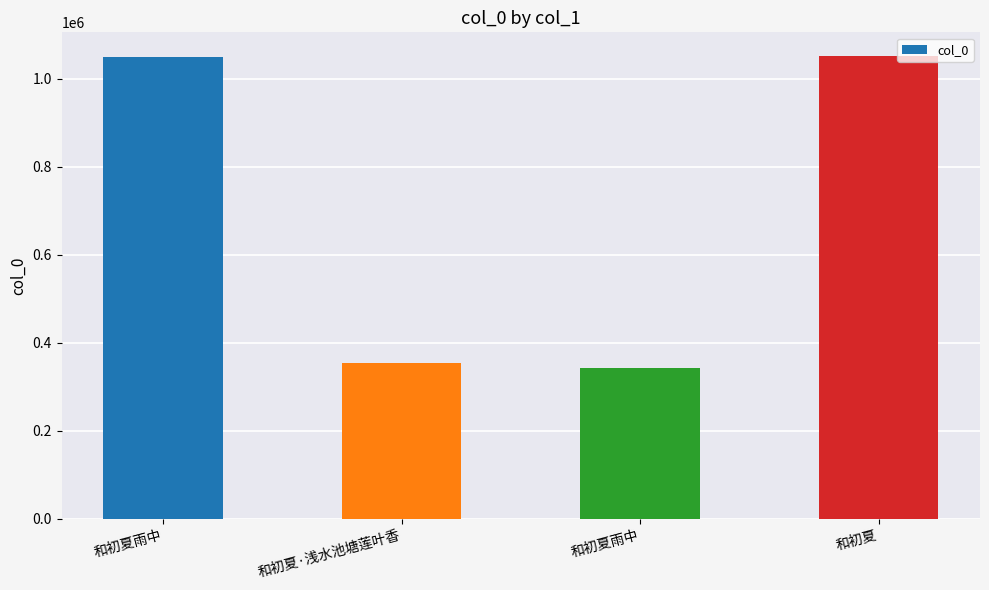

Are the bars horizontal?

No